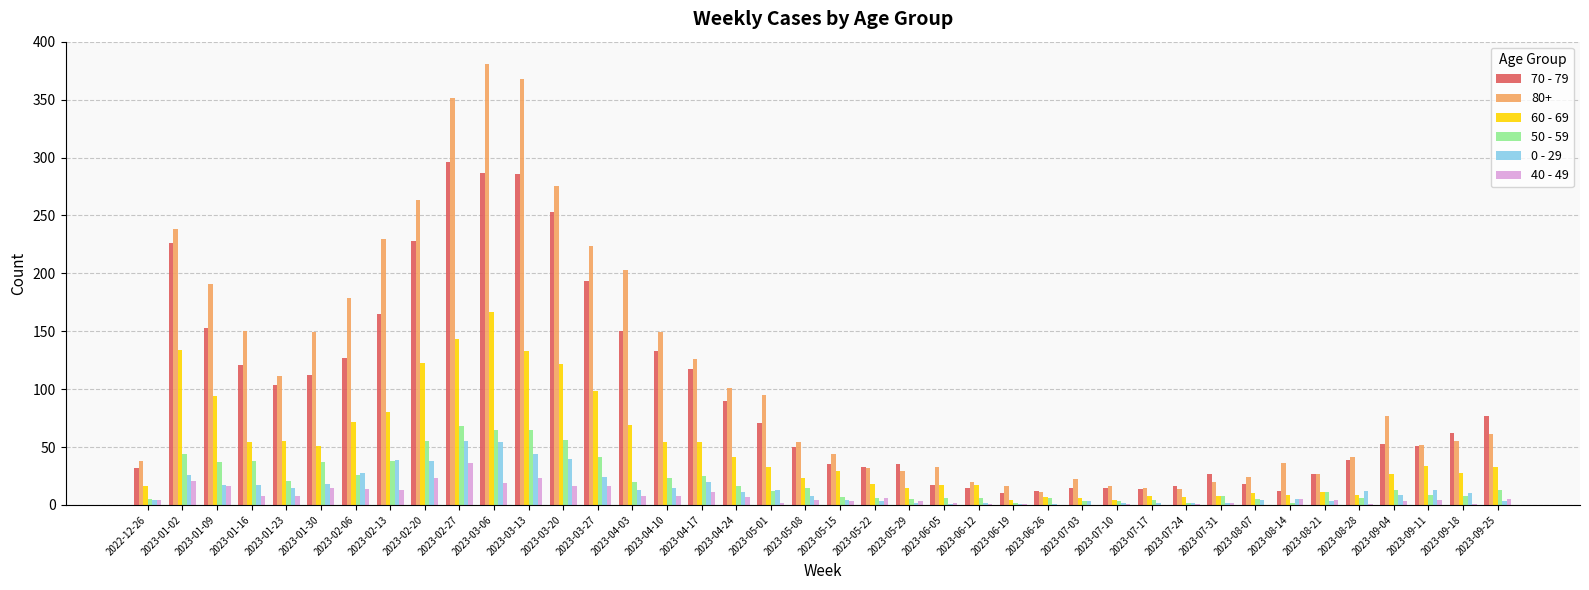

At which category does the chart reach its peak across all series?

2023-03-06